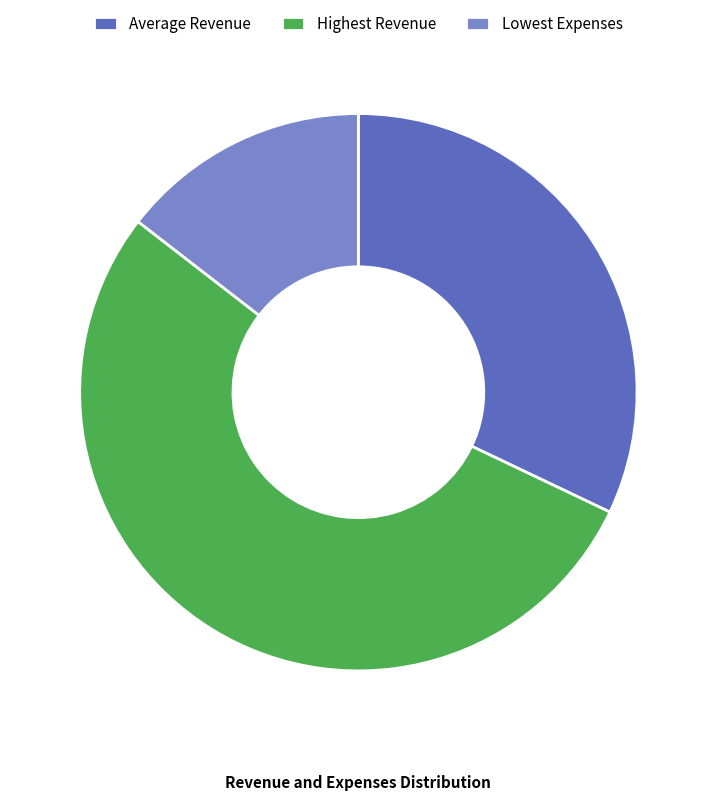

What is the largest slice in the pie chart?

Highest Revenue